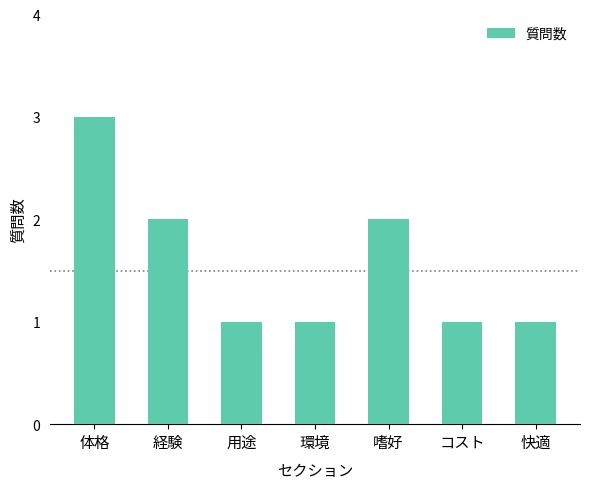

Which has a higher value, 経験 or コスト?

経験